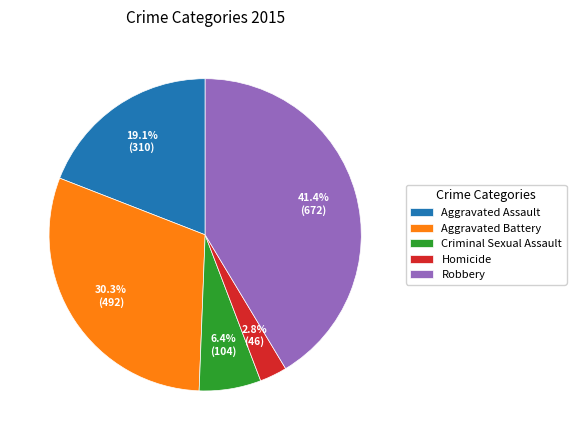

Rank the categories by value from lowest to highest.

Homicide, Criminal Sexual Assault, Aggravated Assault, Aggravated Battery, Robbery